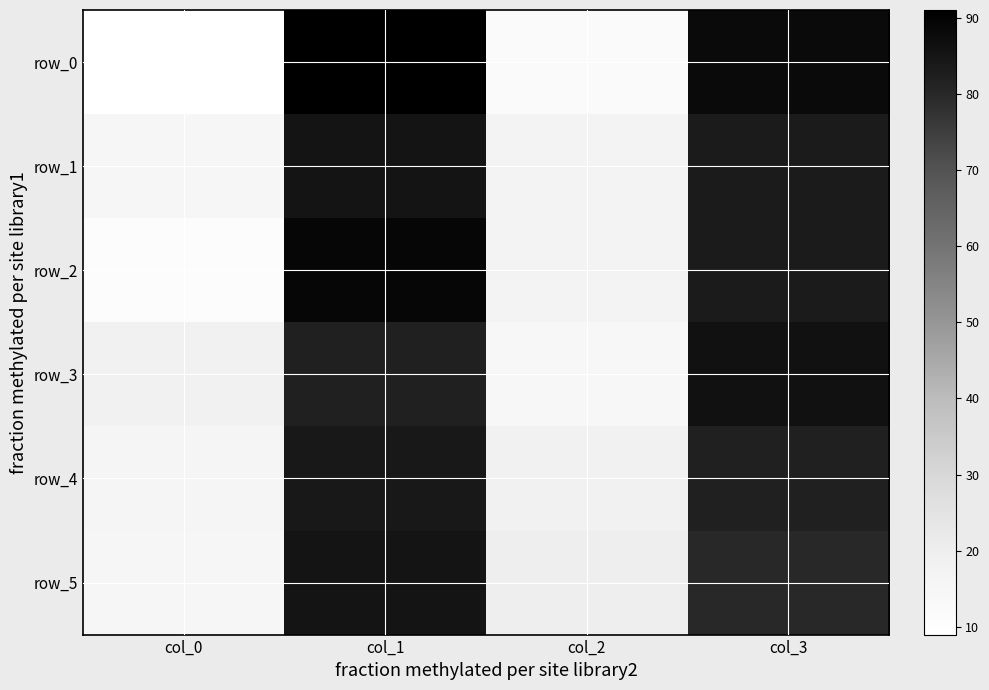

At which label does row_0 reach its minimum?

col_0